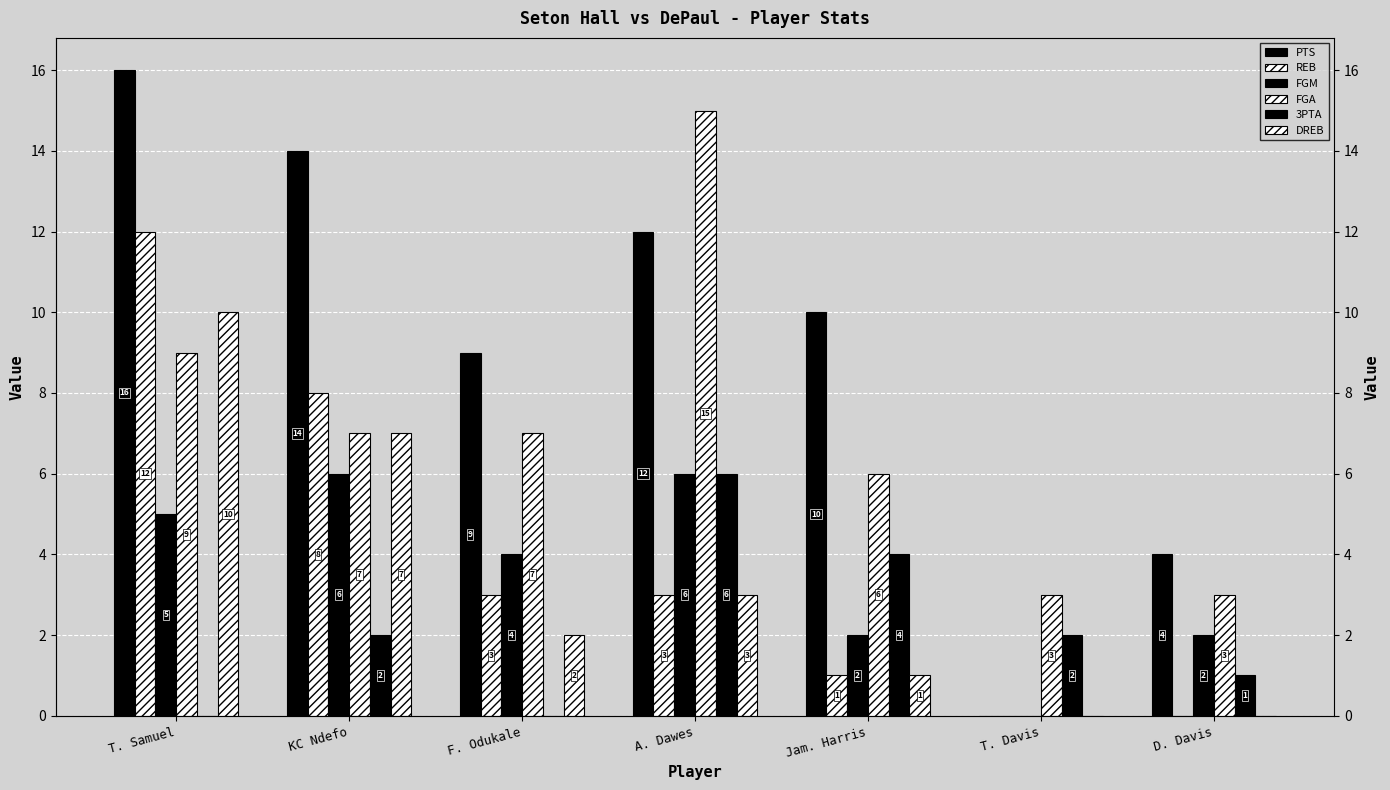

What is the maximum value shown in the chart?

16